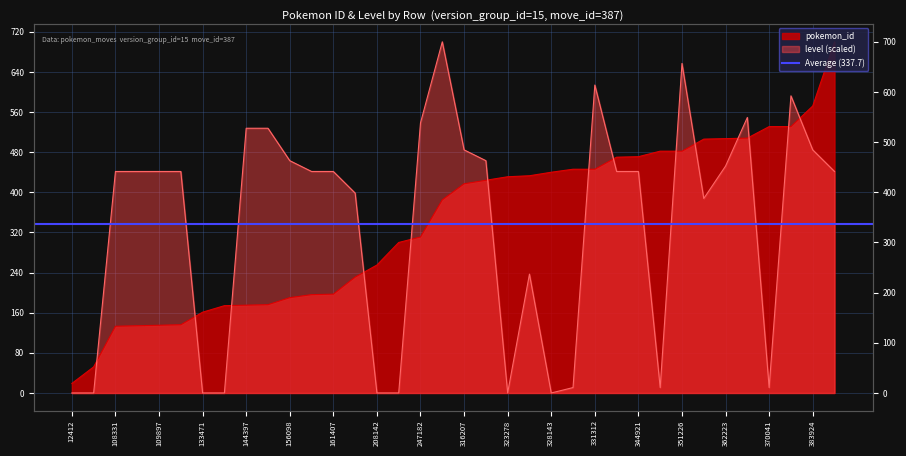

How many lines are shown in the chart?

2